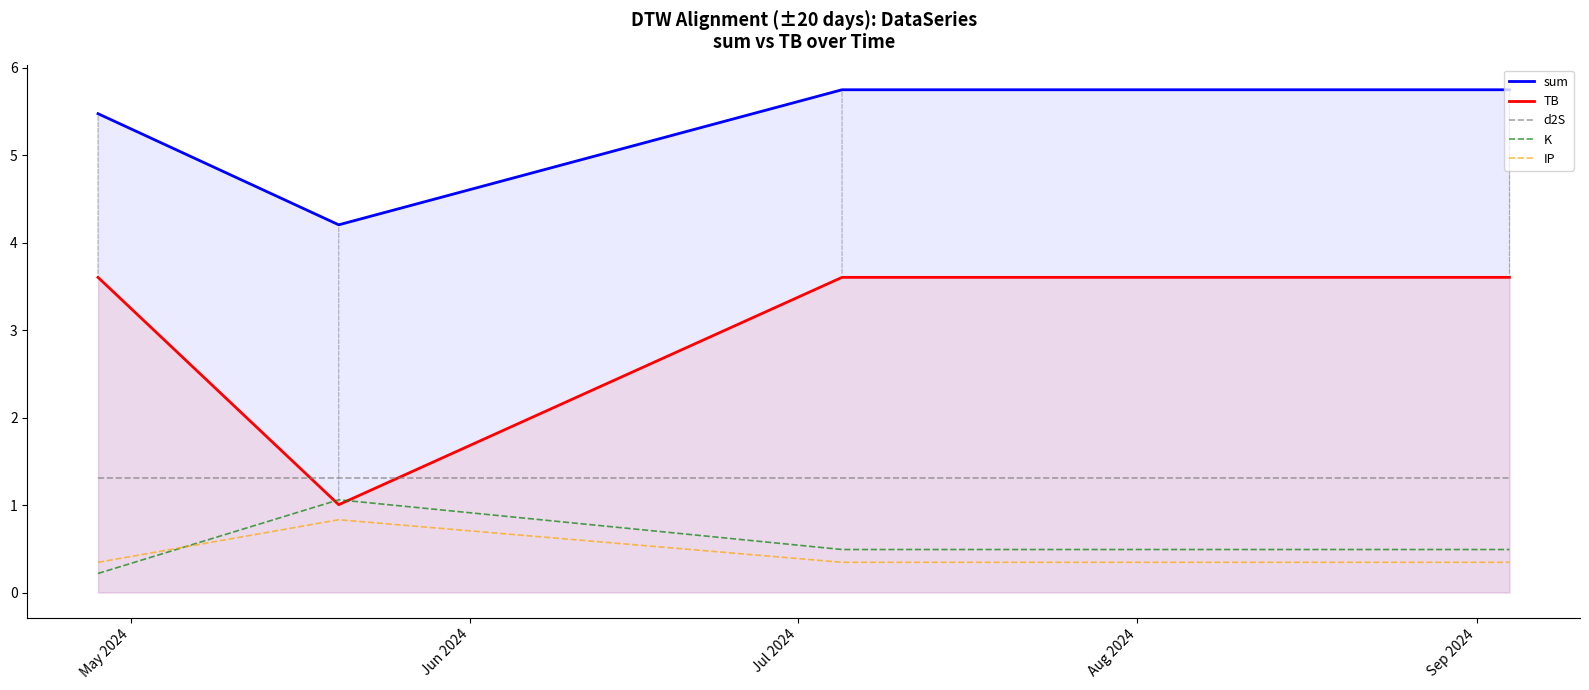

In sum, how many points are lower than both neighbors (excluding endpoints)?

1